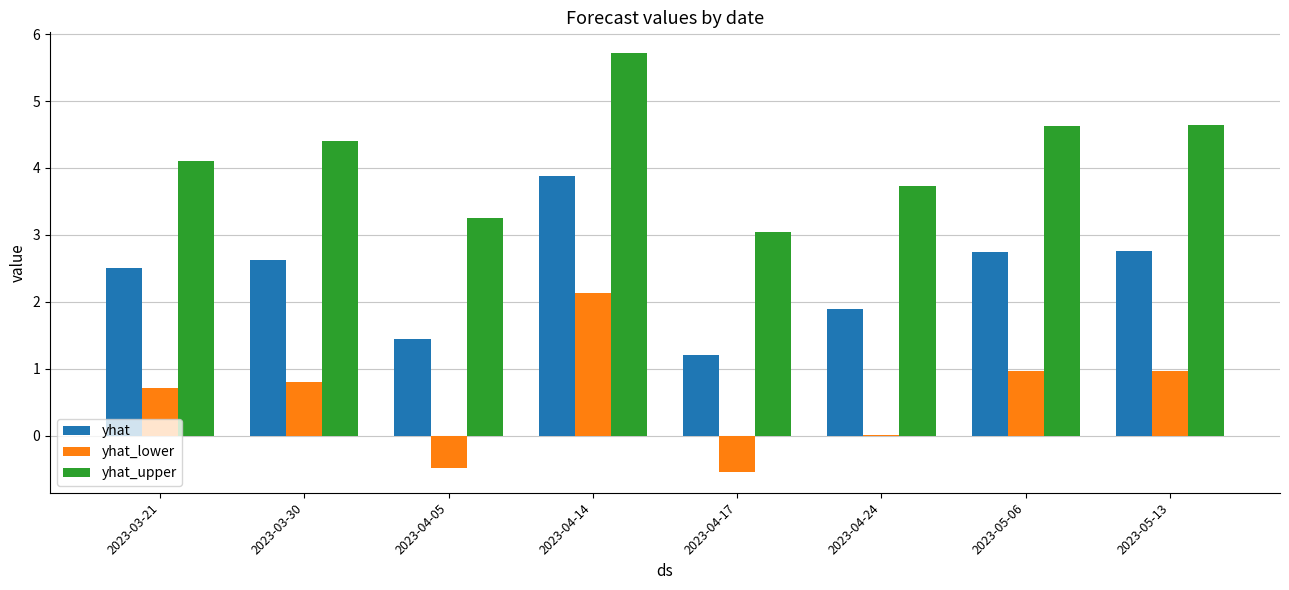

Is it true that yhat equals 2.1 at 2023-04-14?

False